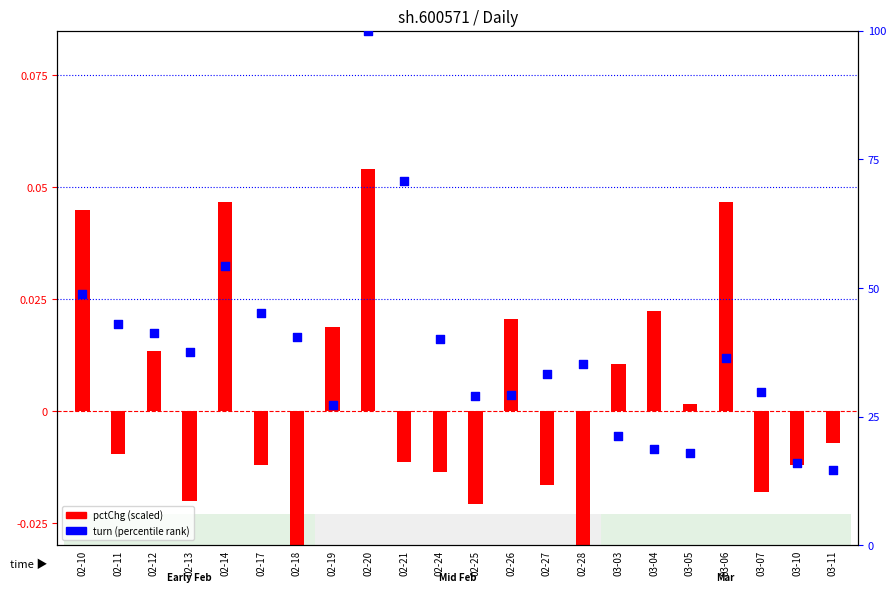

Is the value of pctChg (scaled) at 02-11 greater than the value of turn (percentile) at 02-12?

No